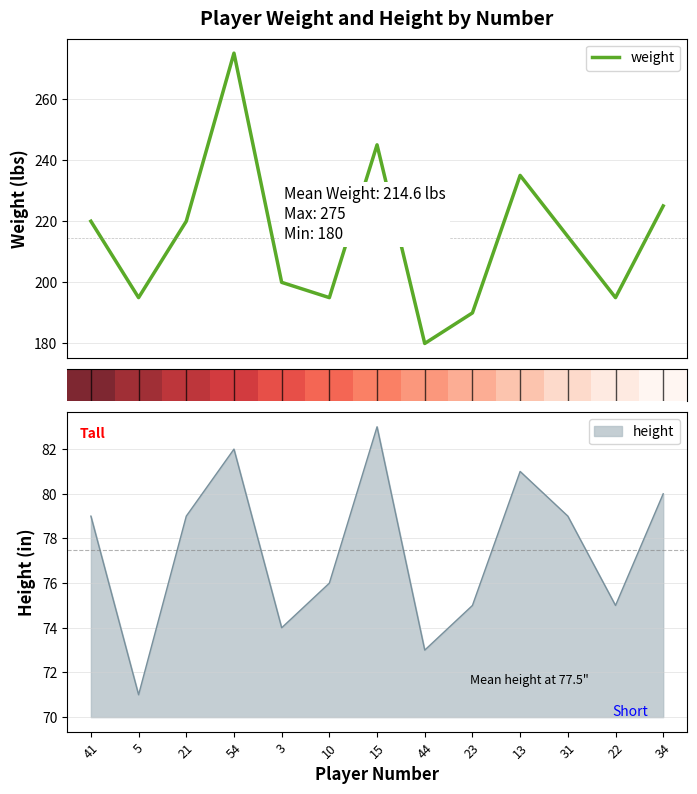

What is the approximate value of weight at 15?

245.0